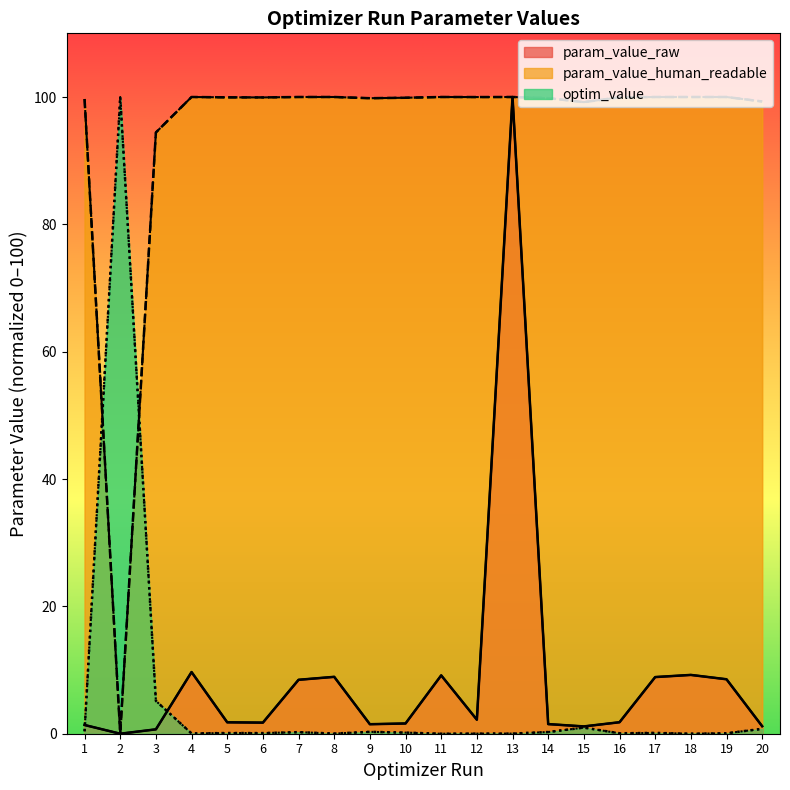

Where is optim_value nearest to the value 50?

3